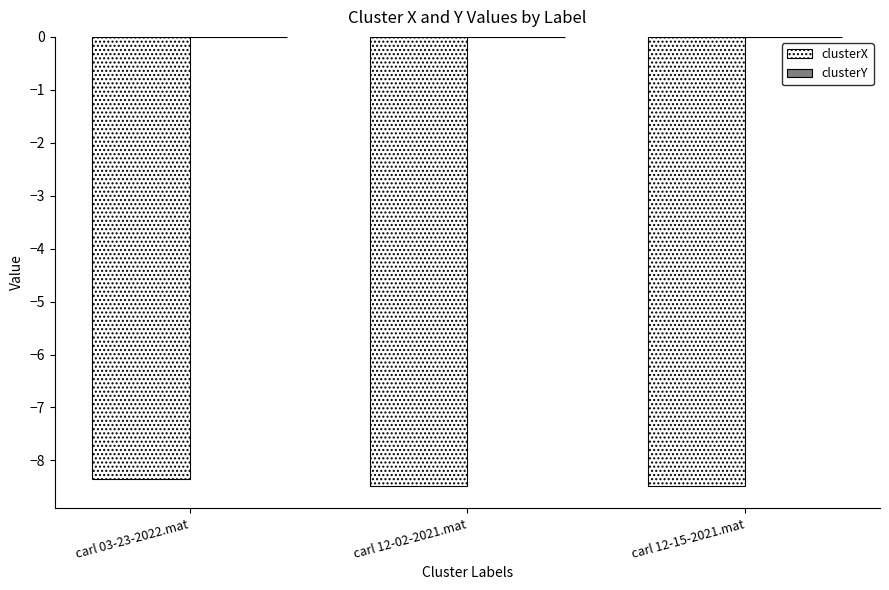

True or false: clusterX has a value of -8.5 at carl 12-15-2021.mat.

True